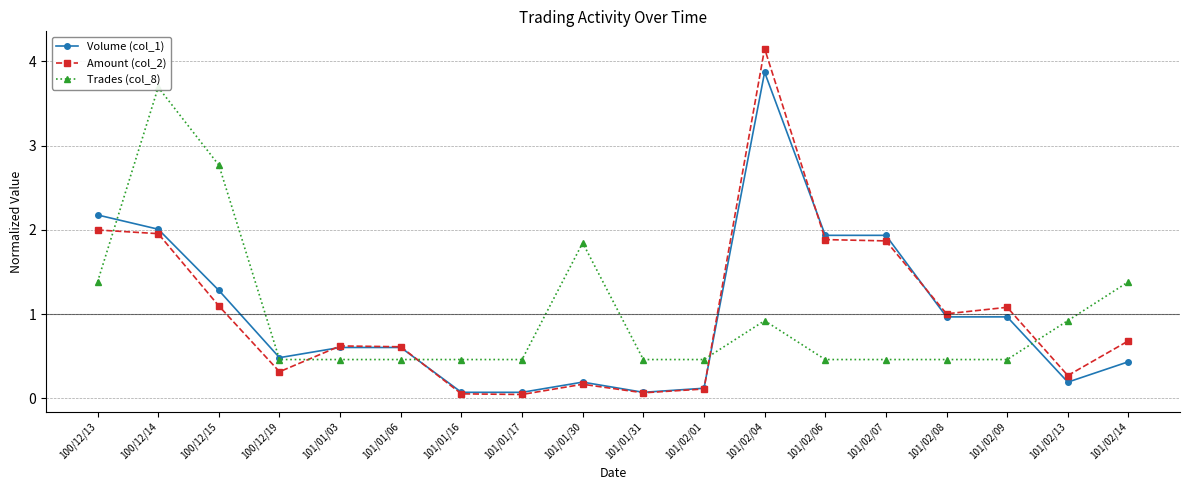

At which label is Volume (col_1) closest to 1?

101/02/08